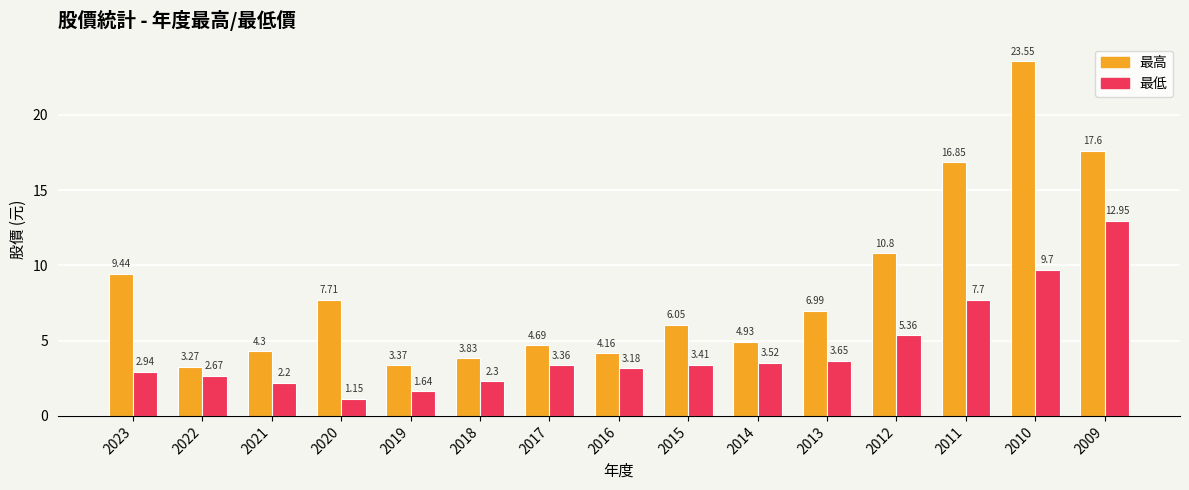

What is the sum of all 最低 values?

65.7